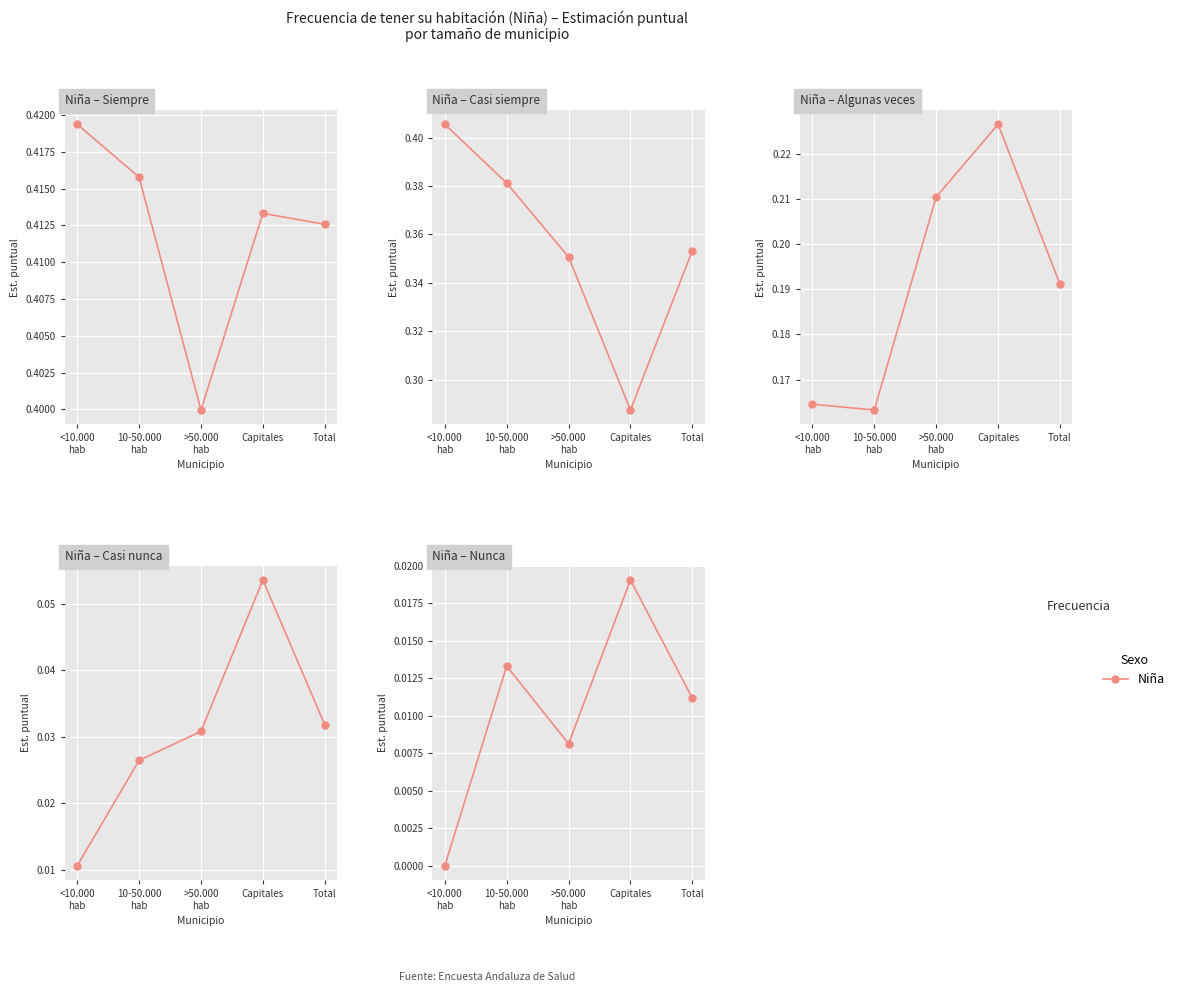

The Casi siempre series shows 0.6 at <10.000 hab. True or false?

False